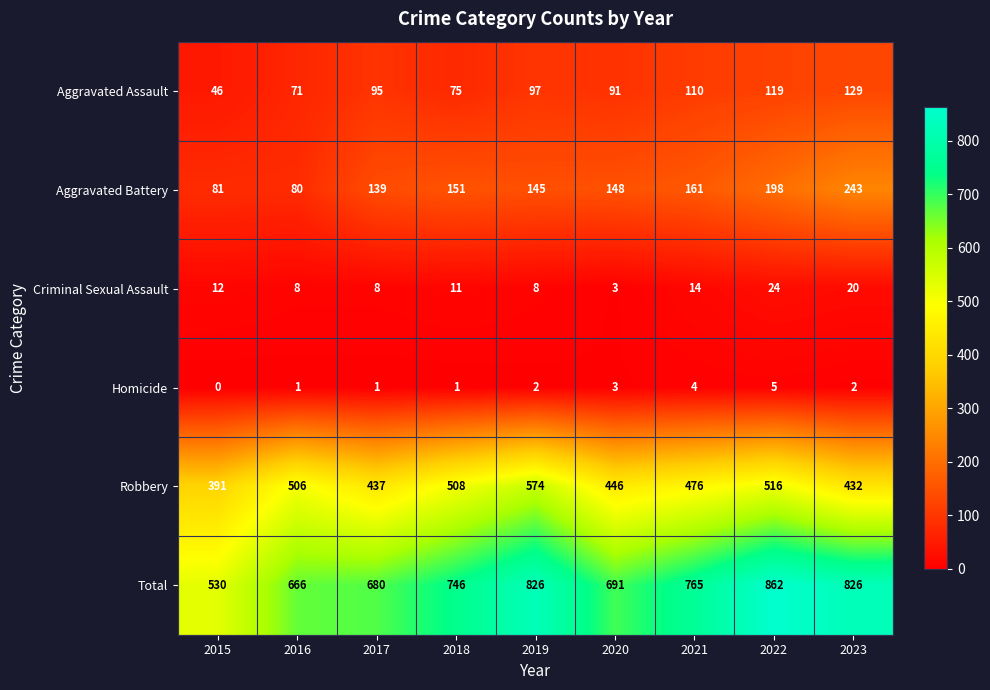

List the series in order of their peak value, highest first.

Total, Robbery, Aggravated Battery, Aggravated Assault, Criminal Sexual Assault, Homicide